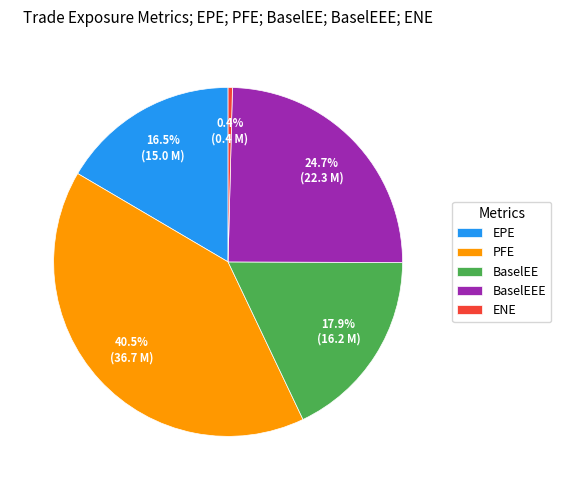

Count the number of slices in the pie.

5